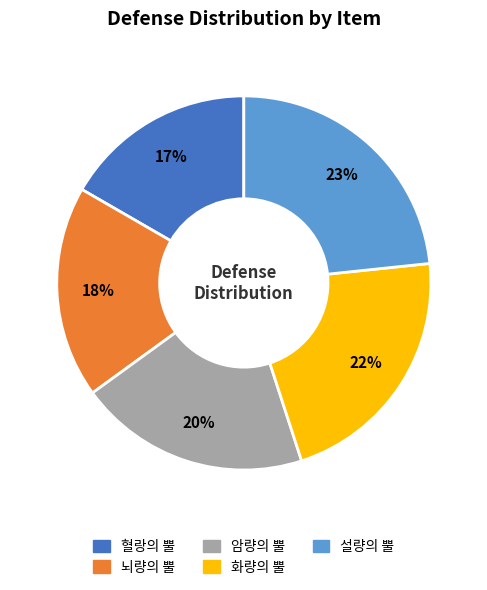

Is the sum of 혈랑의 뿔 and 화량의 뿔 greater than half?

No